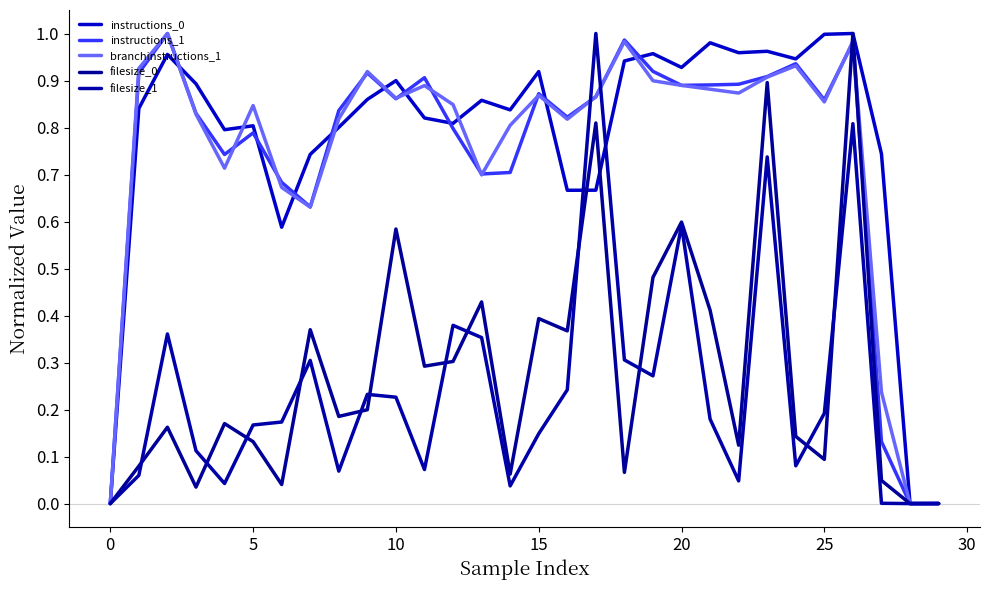

Where do instructions_1 and filesize_1 first cross each other?

16 and 17